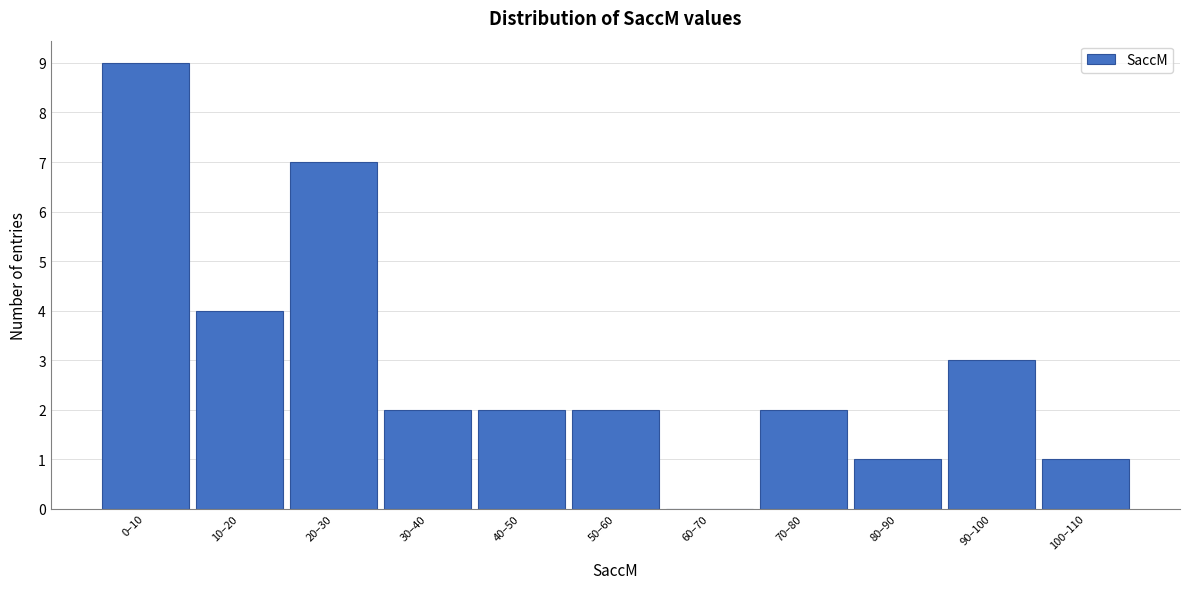

Reading left to right, extract all data points from this chart.

0–10=9	10–20=4	20–30=7	30–40=2	40–50=2	50–60=2	60–70=0	70–80=2	80–90=1	90–100=3	100–110=1